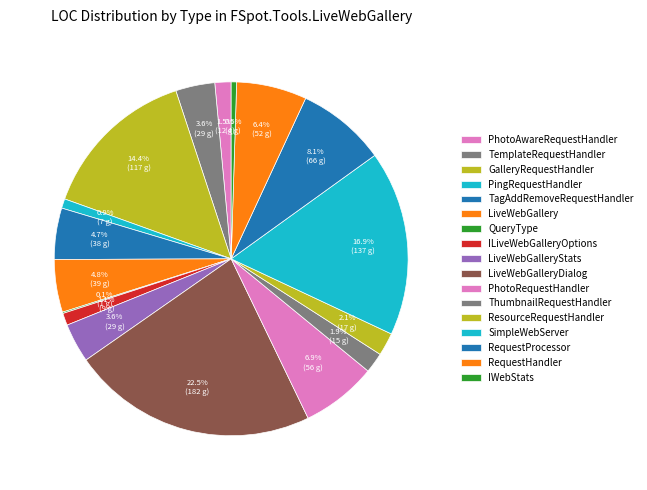

Count the number of slices in the pie.

17